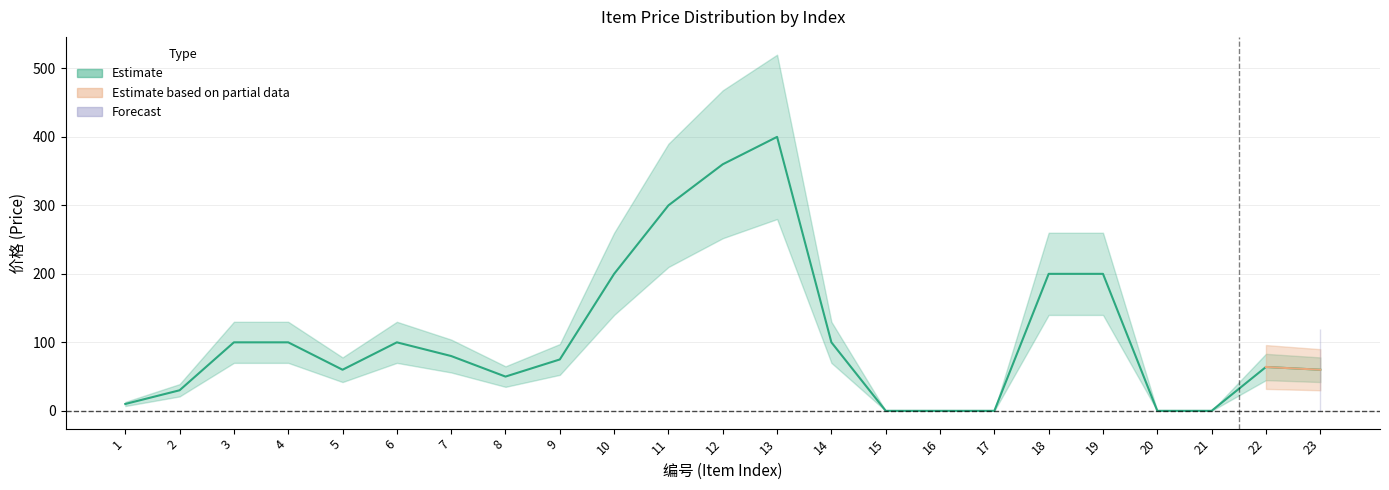

Reading right to left, list all the values displayed in this chart.

Estimate: 60	64	0	0	200	200	0	0	0	100	400	360	300	200	75	50	80	100	60	100	100	30	10
Estimate based on partial data: 60	64	0	0	0	0	0	0	0	0	0	0	0	0	0	0	0	0	0	0	0	0	0
Forecast: 60	0	0	0	0	0	0	0	0	0	0	0	0	0	0	0	0	0	0	0	0	0	0